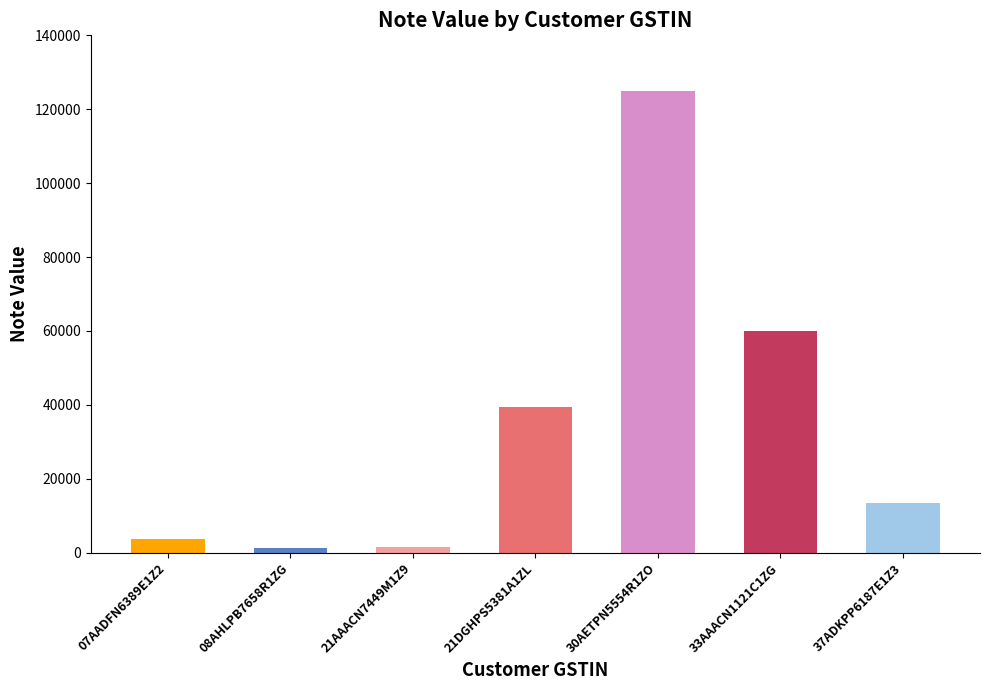

Rank the categories by value from lowest to highest.

08AHLPB7658R1ZG, 21AAACN7449M1Z9, 07AADFN6389E1Z2, 37ADKPP6187E1Z3, 21DGHPS5381A1ZL, 33AAACN1121C1ZG, 30AETPN5554R1ZO